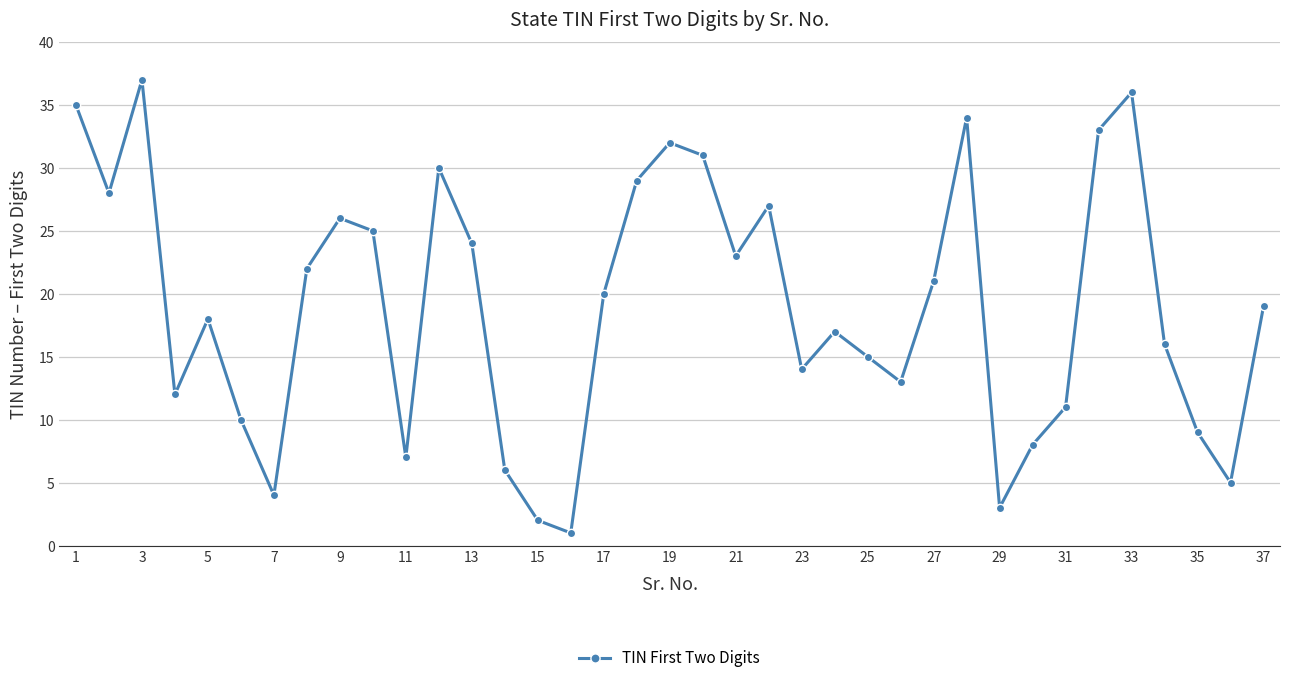

Reading left to right, list all the values displayed in this chart.

35	28	37	12	18	10	4	22	26	25	7	30	24	6	2	1	20	29	32	31	23	27	14	17	15	13	21	34	3	8	11	33	36	16	9	5	19